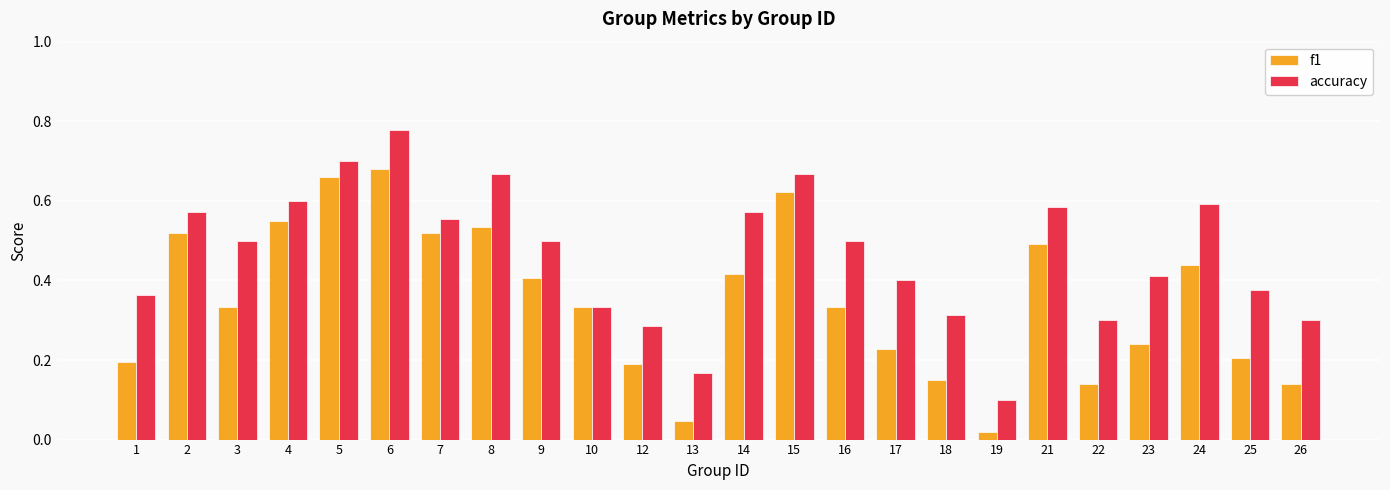

The accuracy series shows 1.1 at 8. True or false?

False